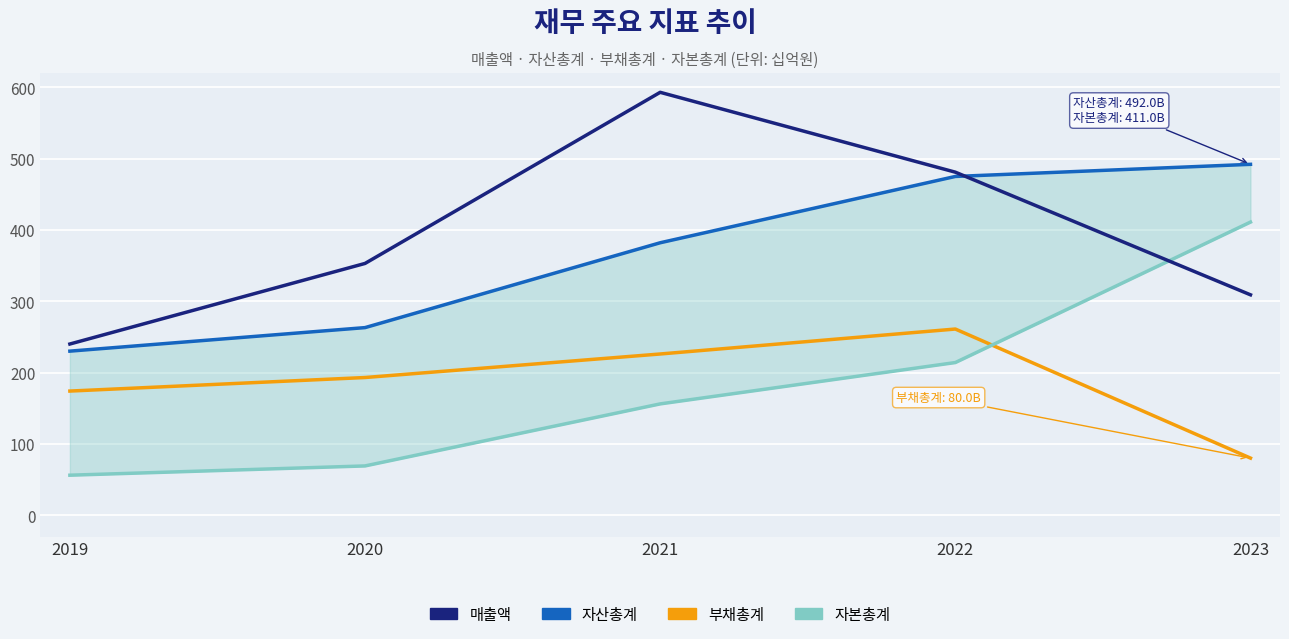

What are all the series names shown in the legend?

매출액, 자산총계, 부채총계, 자본총계